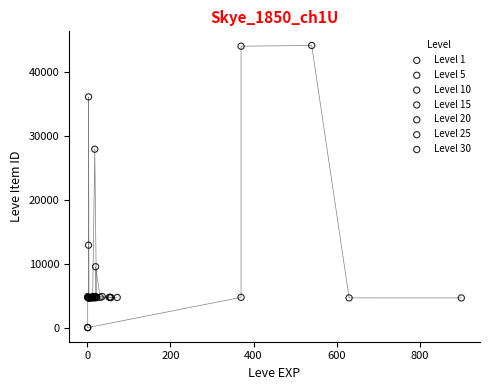

Which series has the largest Y range (max minus min)?

Level 1